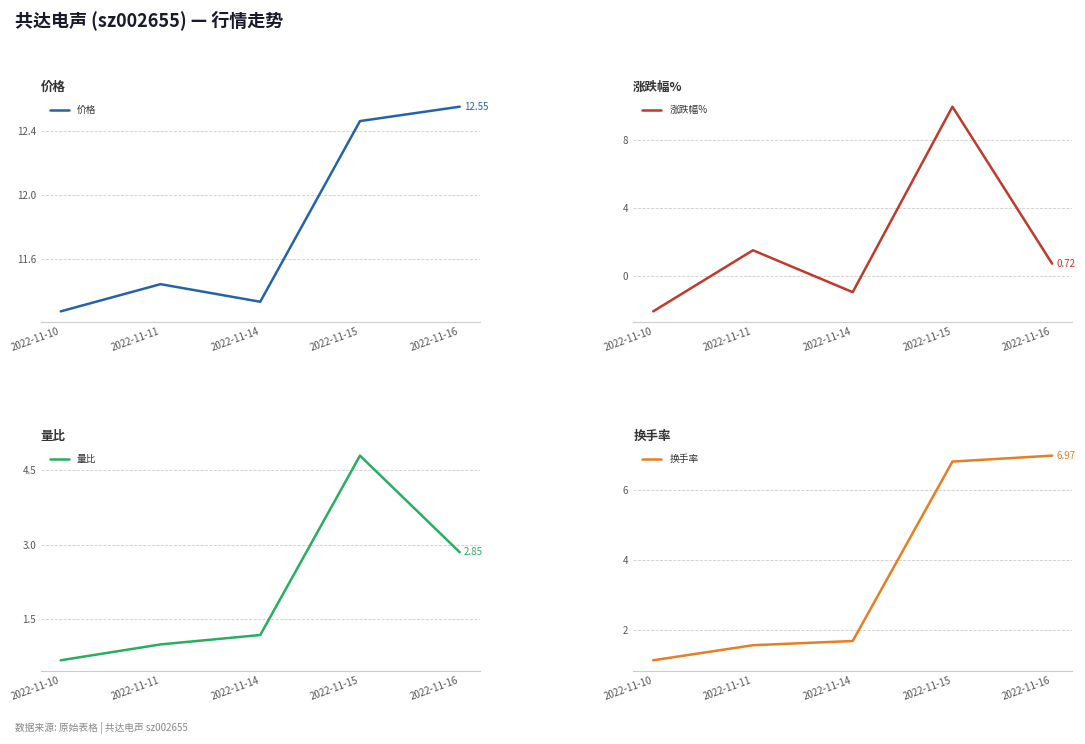

Is it true that 价格 equals 12.6 at 2022-11-16?

True